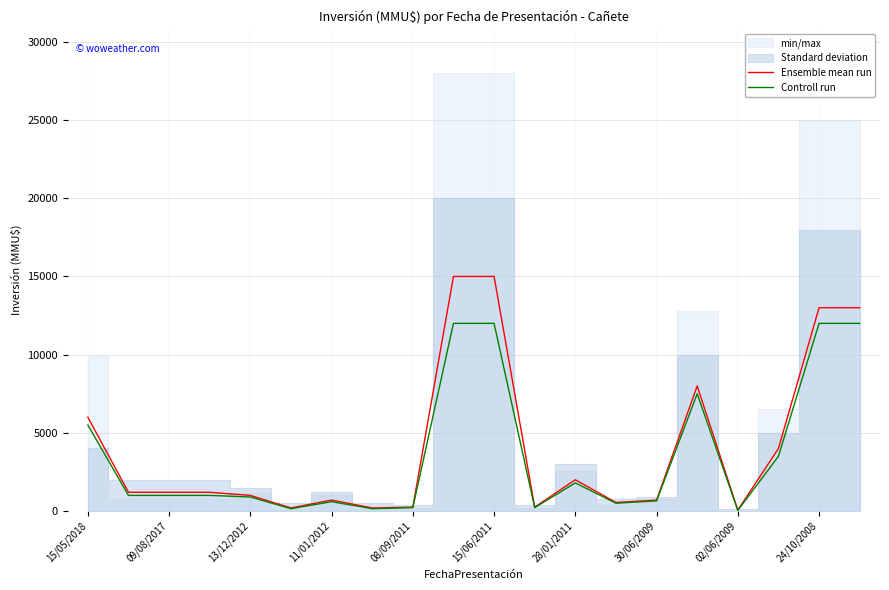

Between 30/06/2009 and 13, which is larger?

13